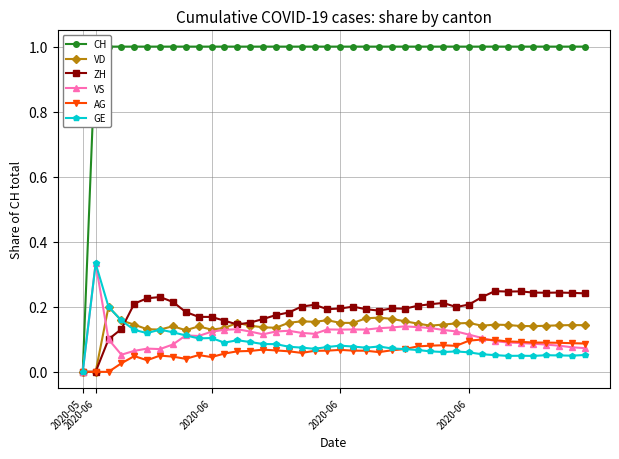

Which series has the largest range (max minus min)?

CH